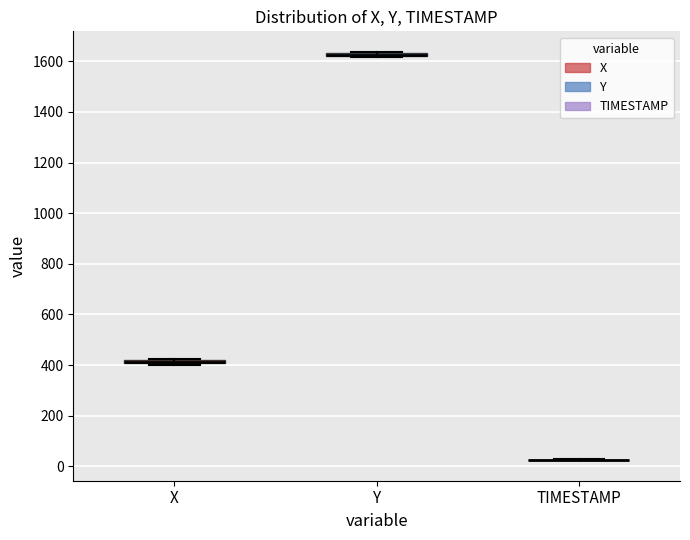

Where is the upper edge of the box for Y on the y-axis? The values are not printed on the chart, so give them approximately, as read against the axis.

1640